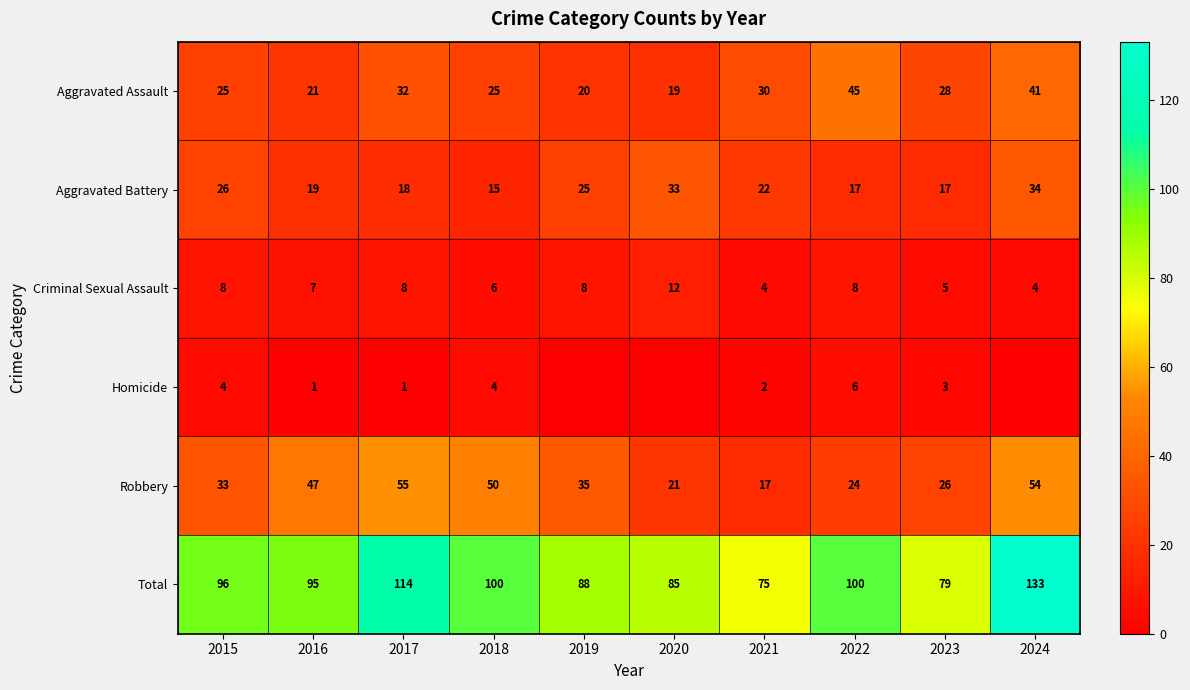

At which label does Criminal Sexual Assault reach its peak?

2020